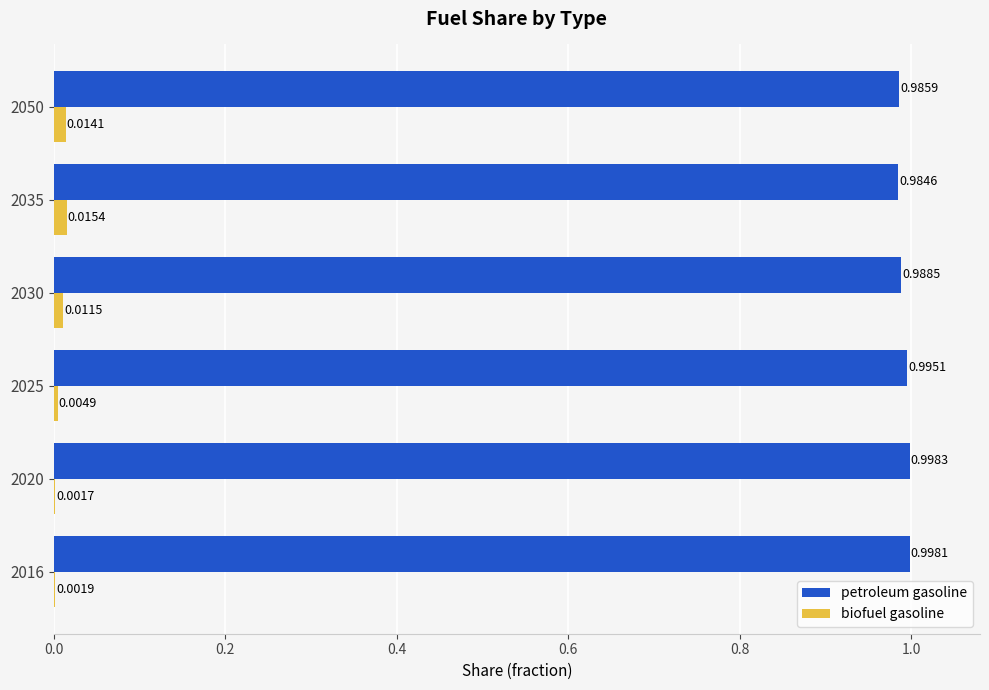

Count the biofuel gasoline values in the range 0 to 1.

6